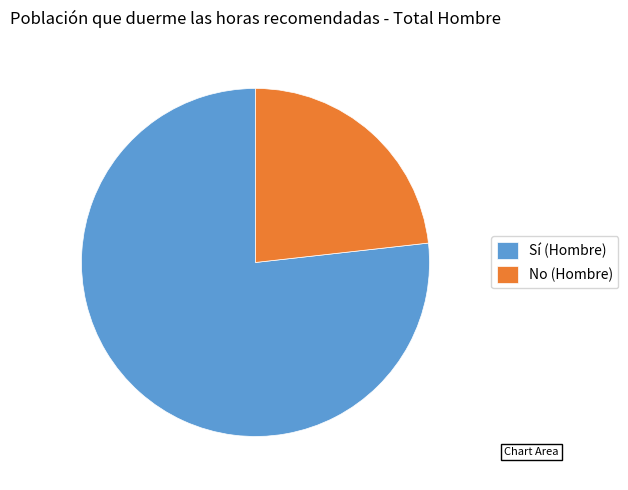

Does any single category account for the majority?

Yes